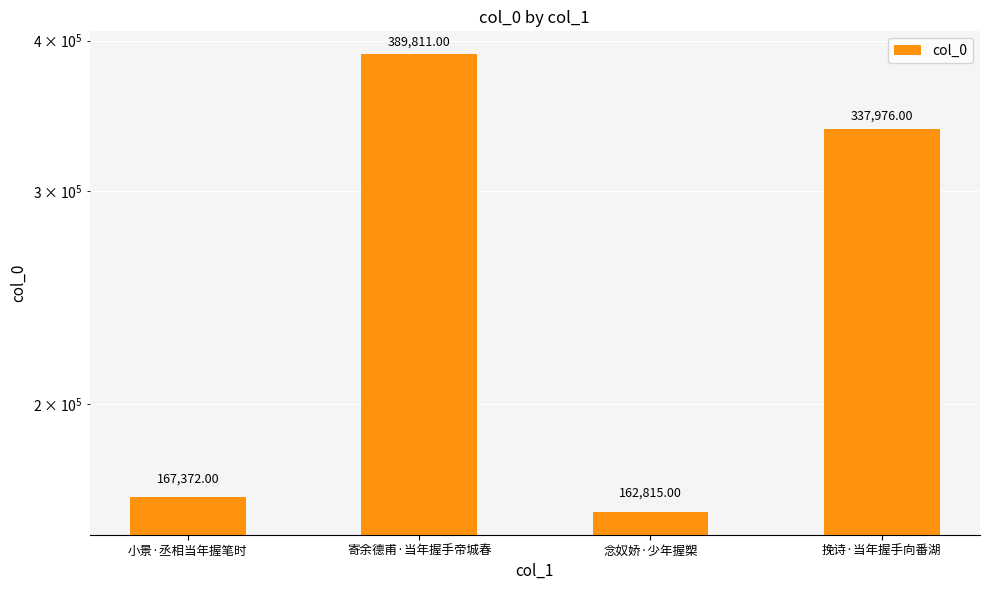

The value at 念奴娇·少年握槊 is 253864. True or false?

False